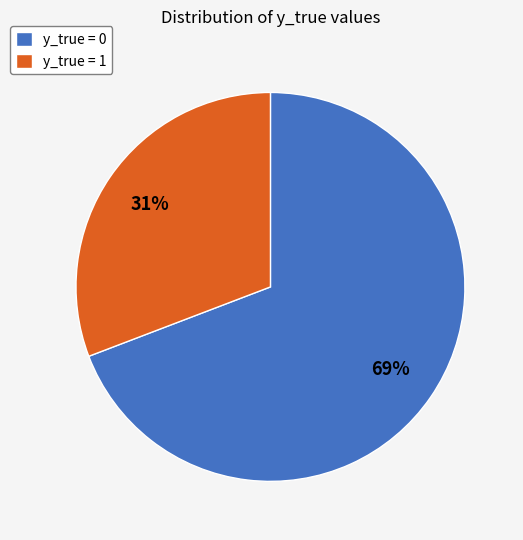

Which category accounts for the majority?

y_true = 0